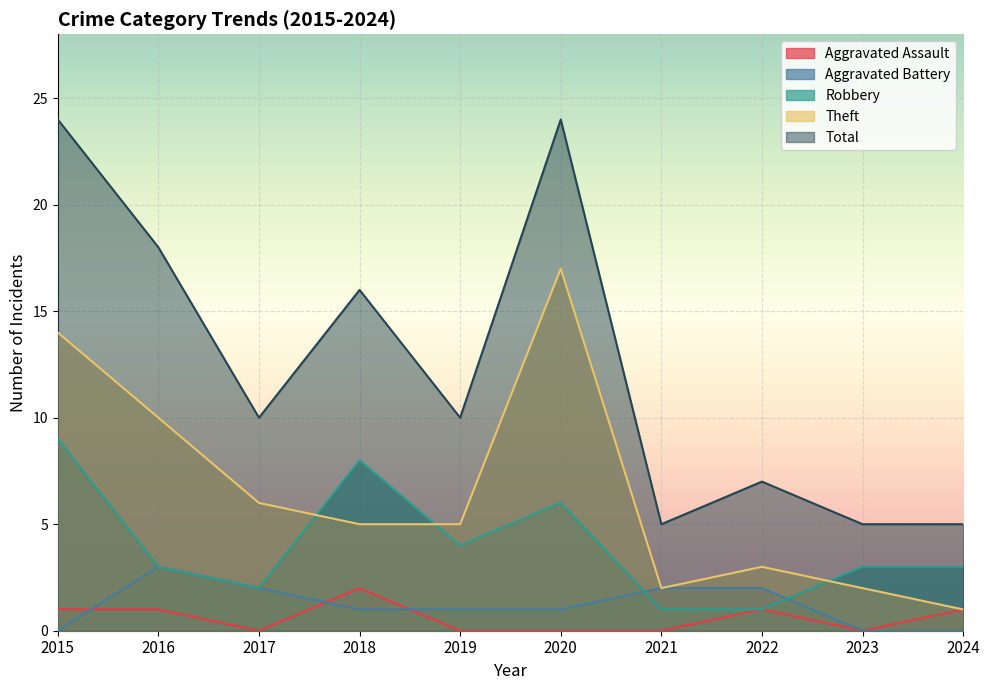

The Total series shows 10 at 2019. True or false?

True